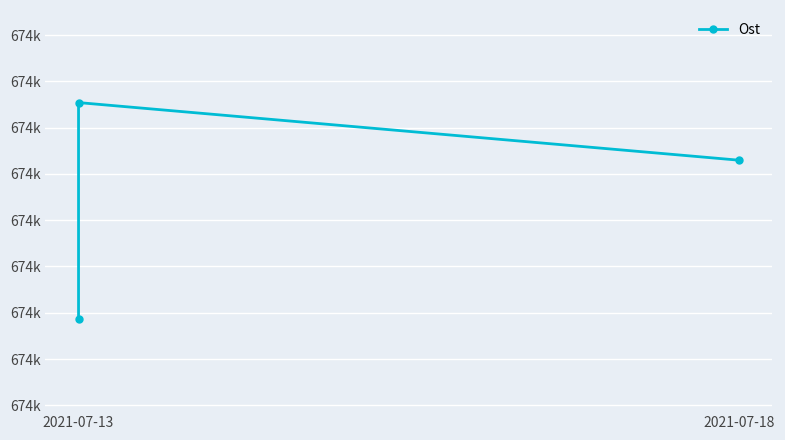

How many data points are less than 673978?

1